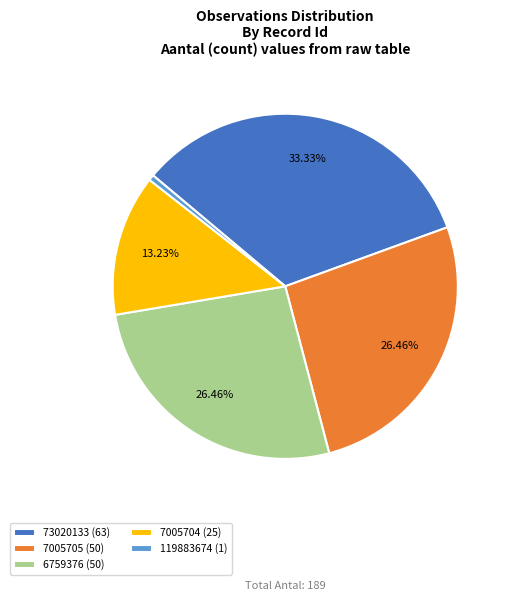

What percentage is the 7005705 slice, to the nearest percent?

26%